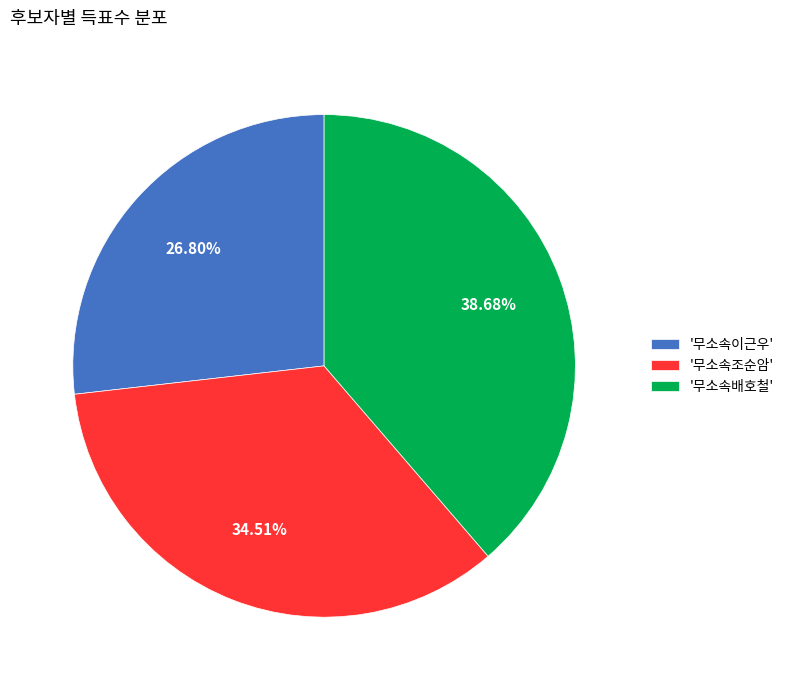

Is '무소속배호철' the majority of the pie?

No